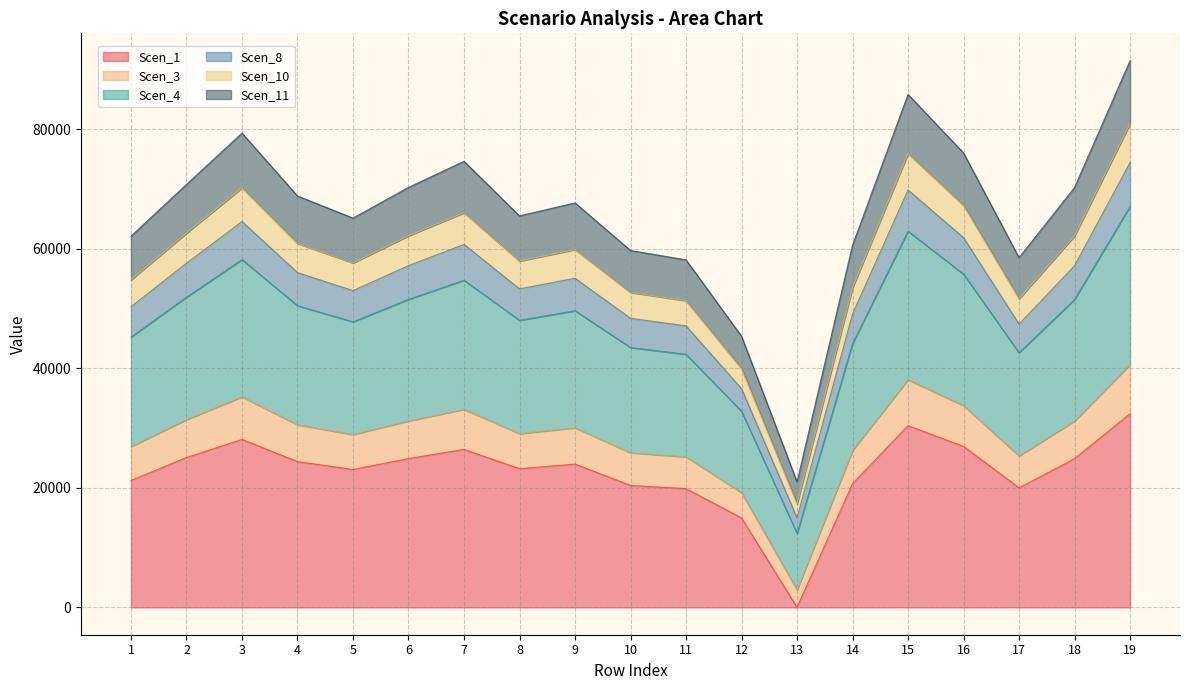

True or false: Scen_8 and Scen_1 intersect in this chart.

False